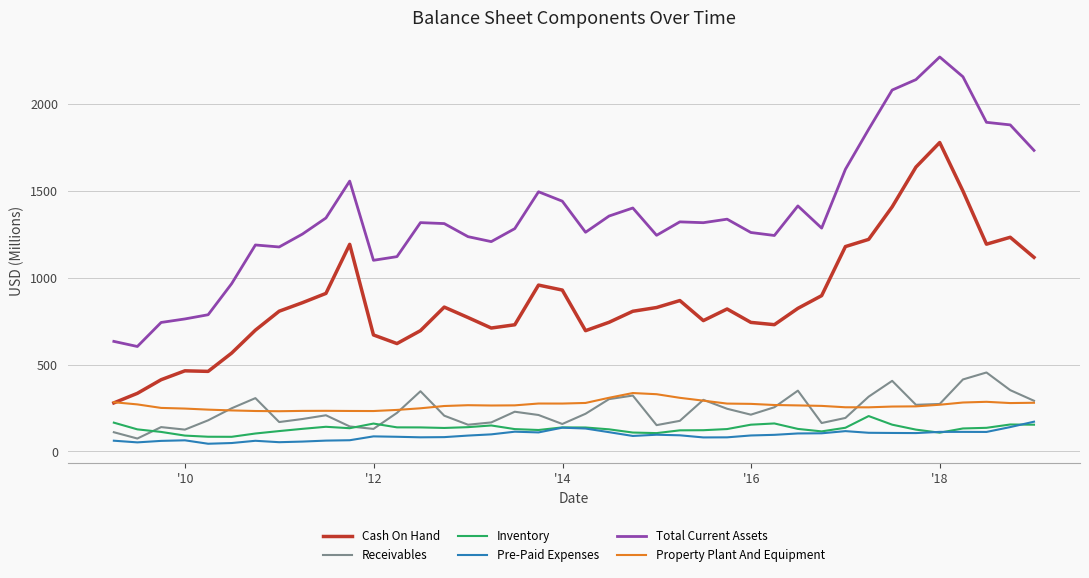

True or false: Property Plant And Equipment and Pre-Paid Expenses cross at least once.

False